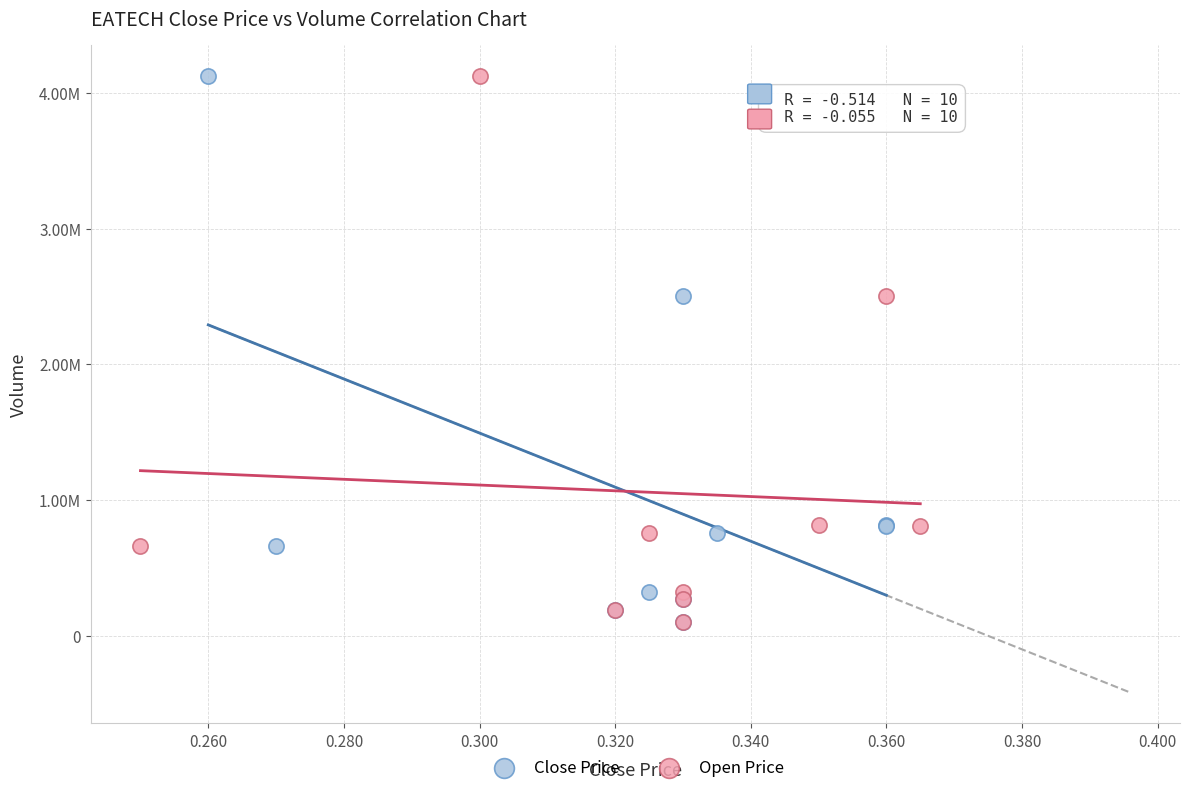

What are all the series names shown in the legend?

Close Price, Open Price